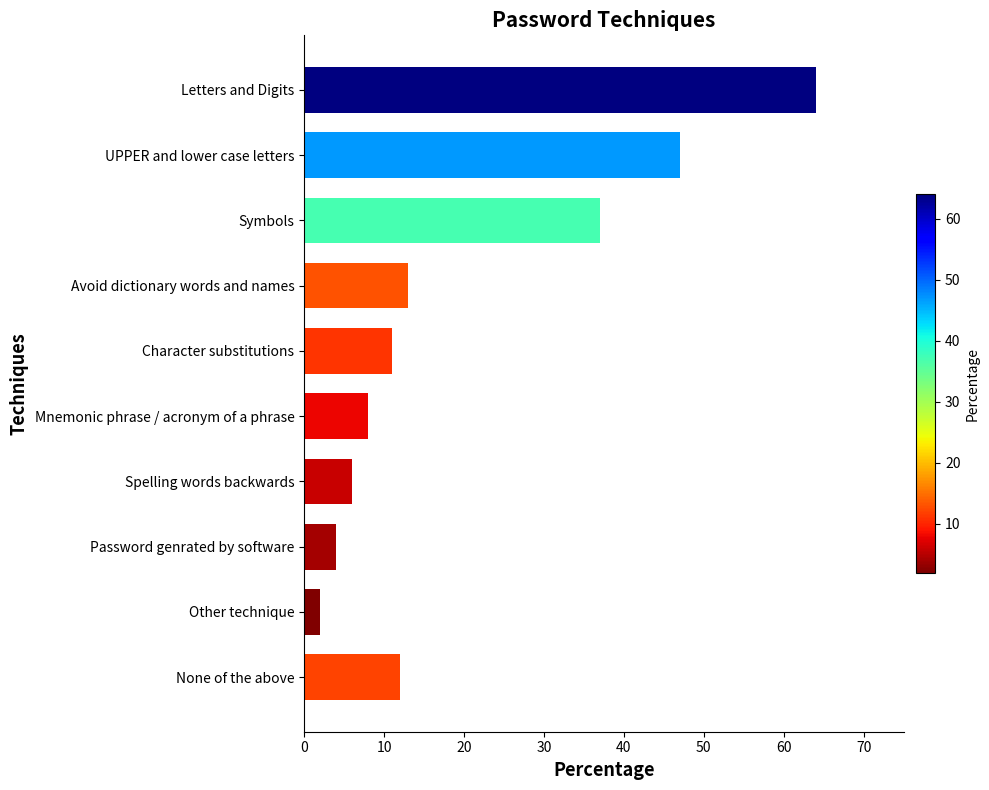

Approximately how many times larger is the value at Spelling words backwards compared to None of the above?

0.5